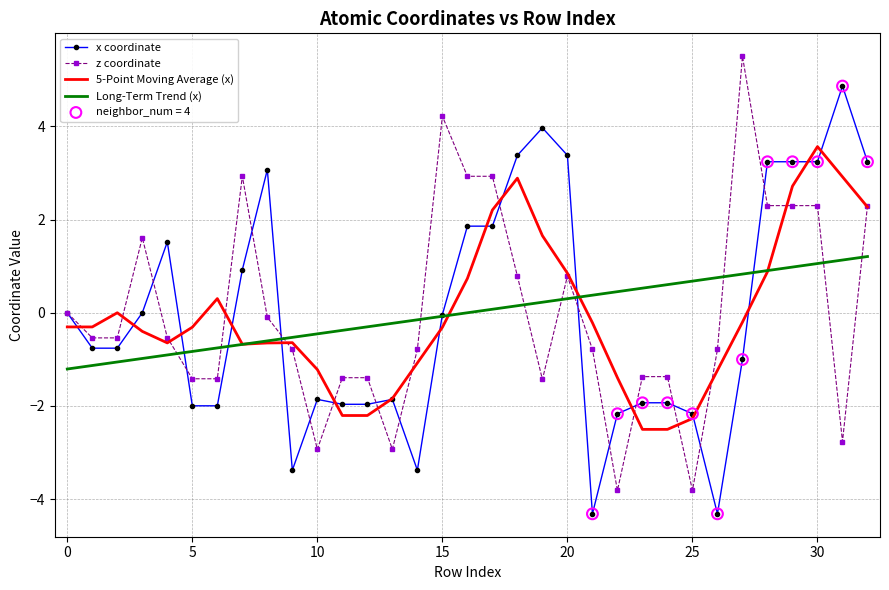

Rank the series by their maximum value, from highest to lowest.

z coordinate, x coordinate, 5-Point Moving Average (x), Long-Term Trend (x)